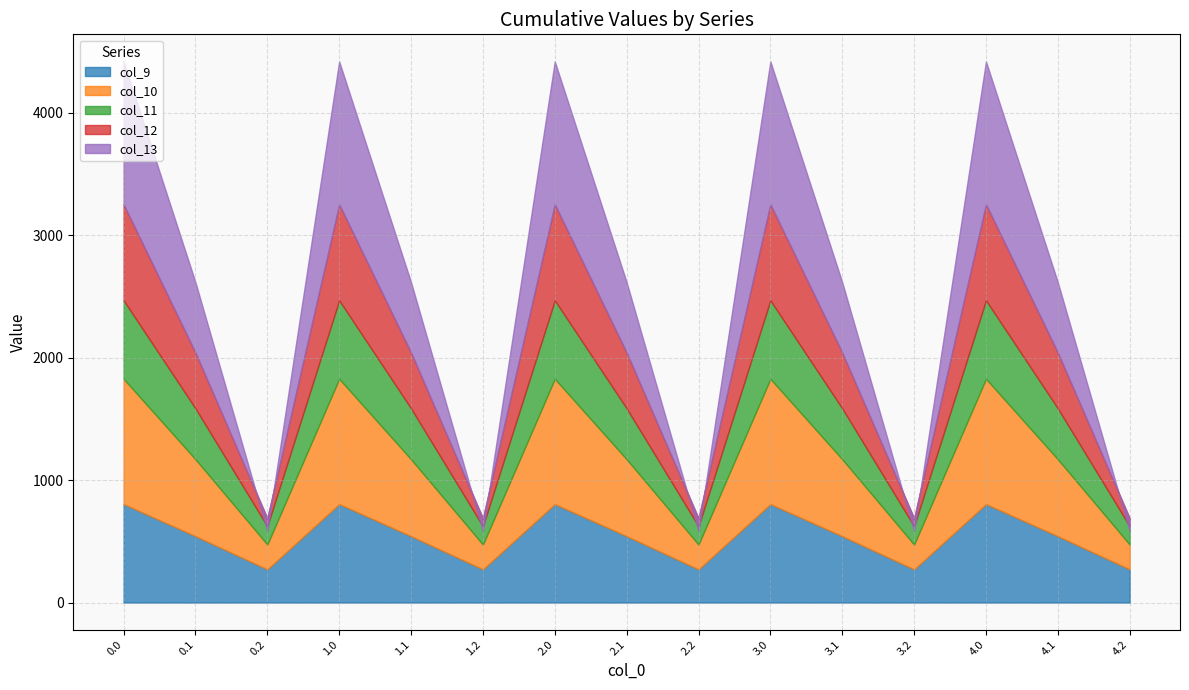

At which label does col_9 reach its minimum?

0.2